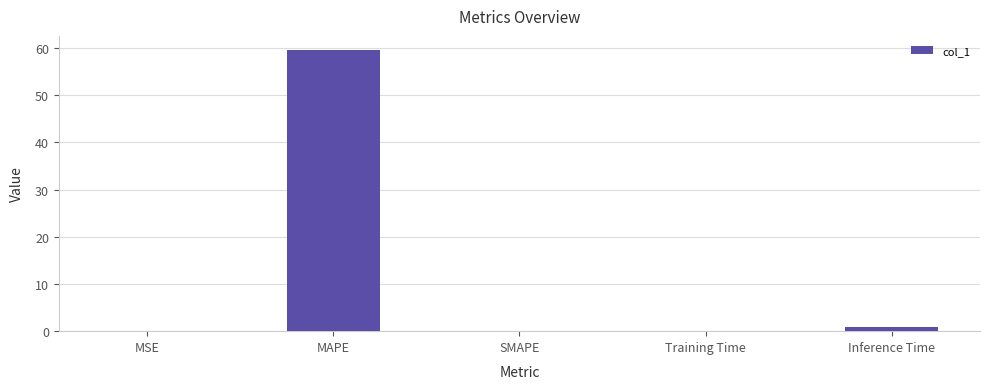

What is the maximum value shown in the chart?

59.6